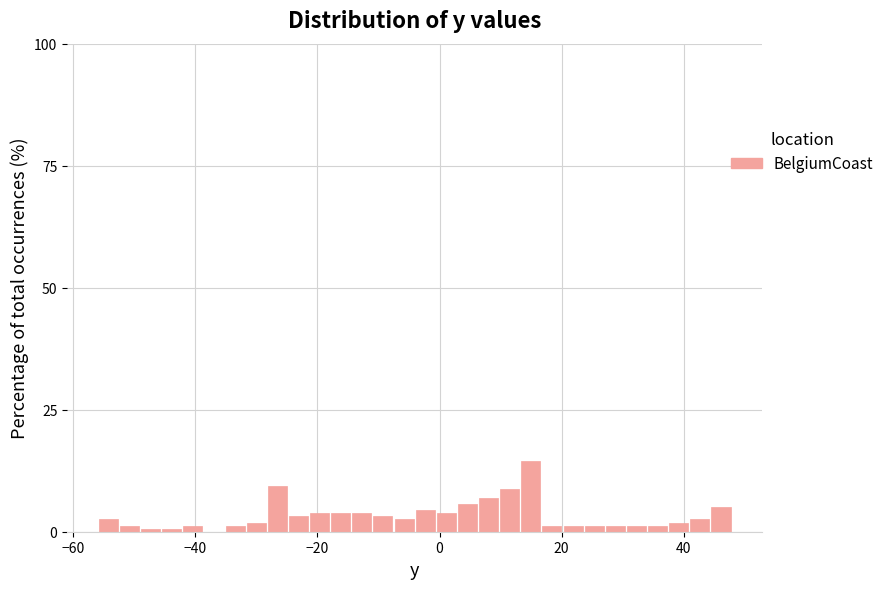

Around what value on the x-axis is the tallest bar? Give the approximate position of its centre, as read against the axis.

14